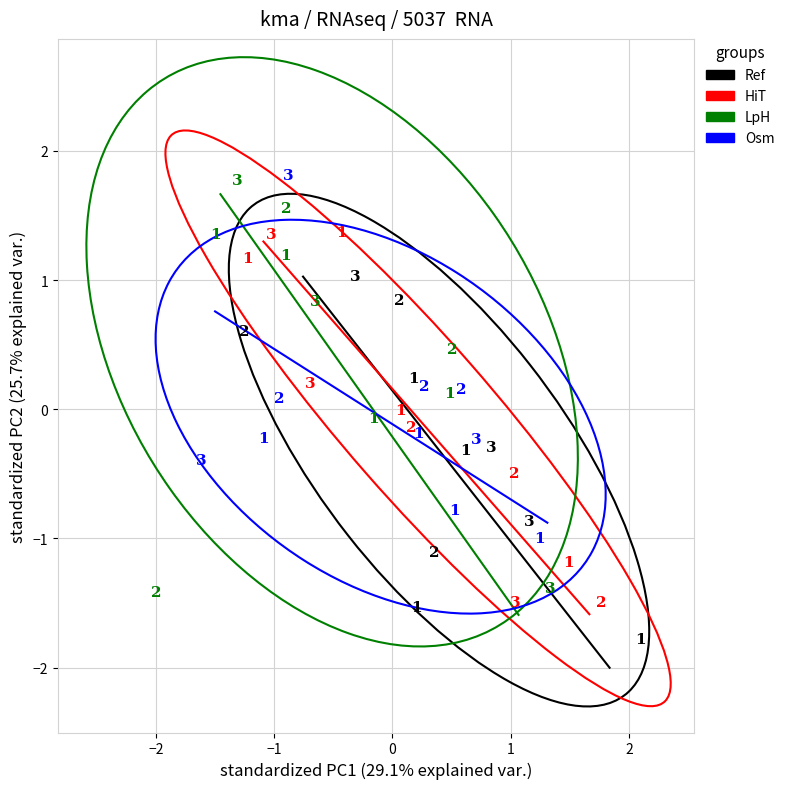

Which series has the largest Y range (max minus min)?

LpH